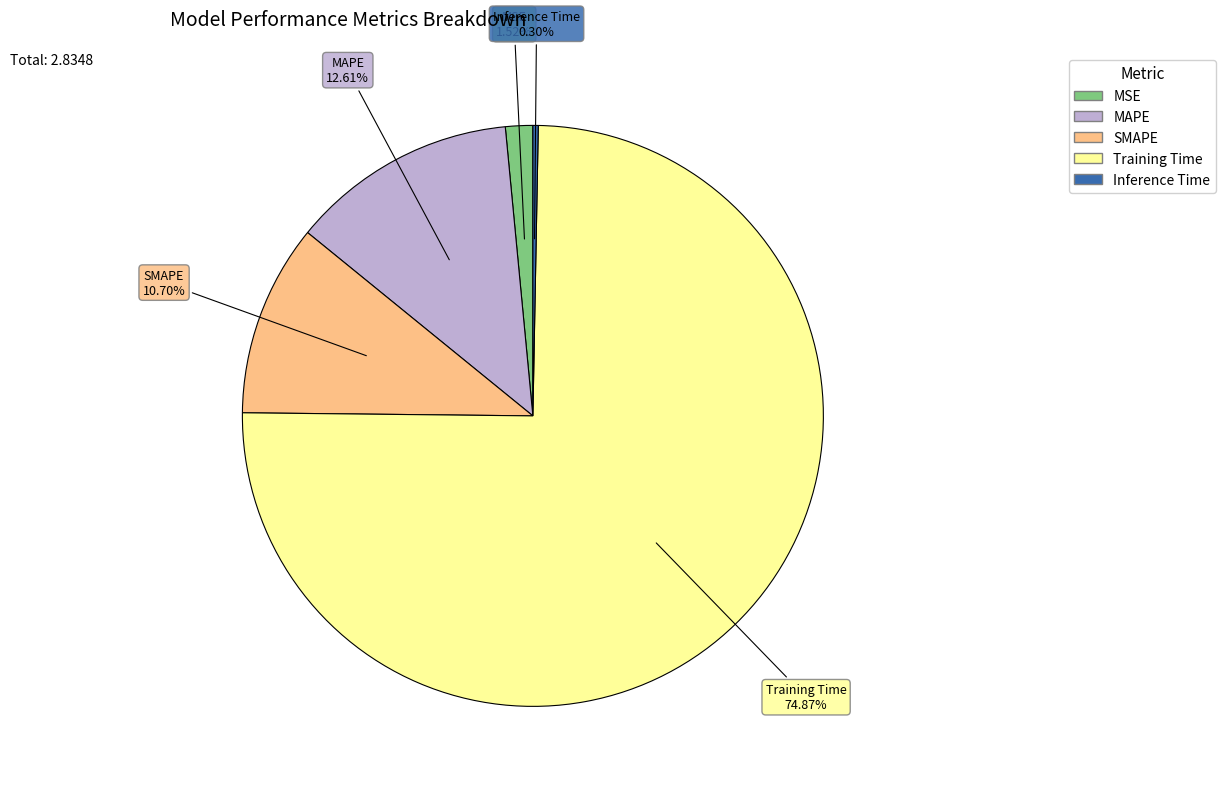

Rank the categories by value from lowest to highest.

Inference Time, MSE, SMAPE, MAPE, Training Time